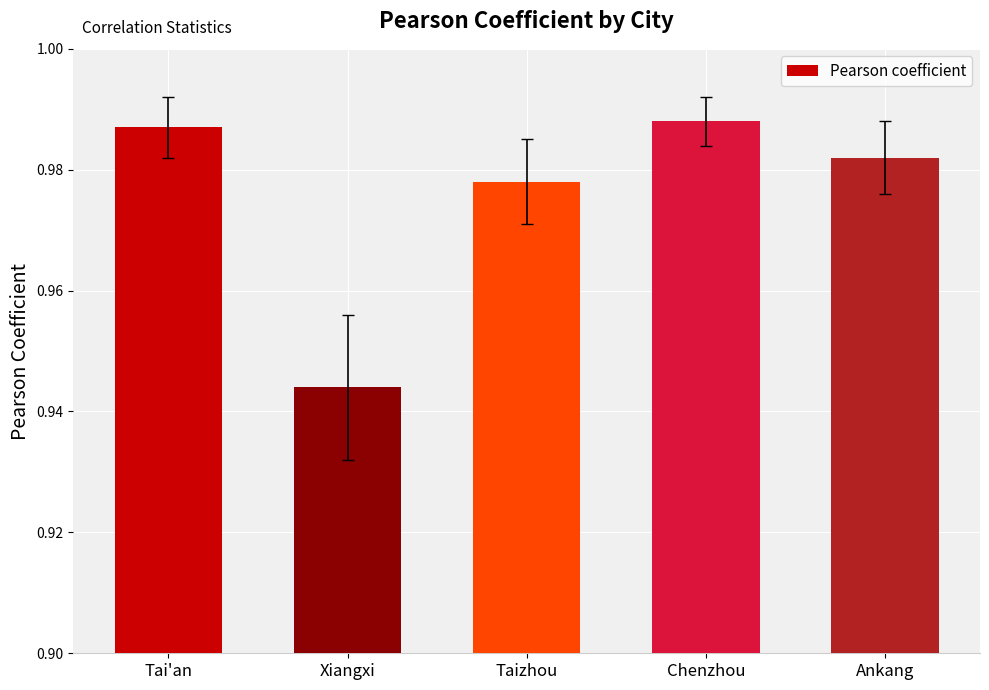

Which has a higher value, Taizhou or Xiangxi?

Taizhou